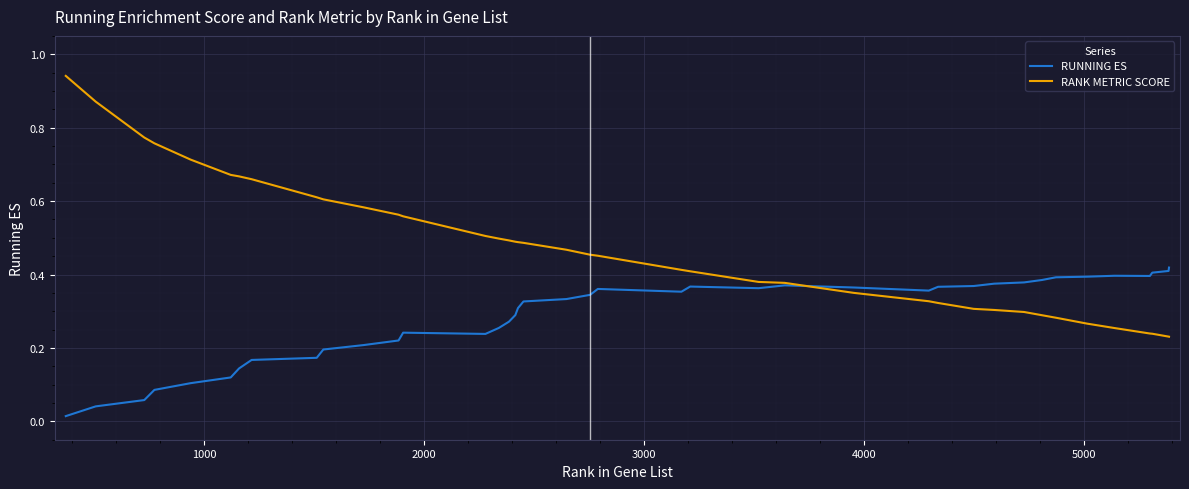

Which series has the largest range (max minus min)?

RANK METRIC SCORE